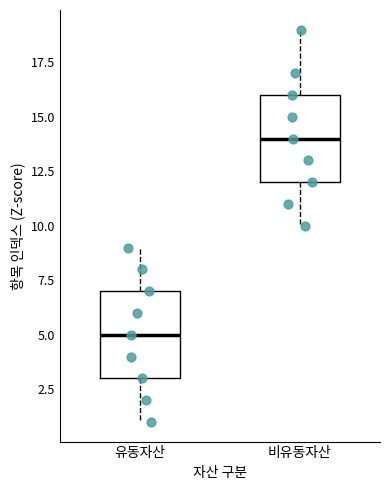

Where does the median line of the box for 비유동자산 sit on the y-axis? The values are not printed on the chart, so give them approximately, as read against the axis.

14